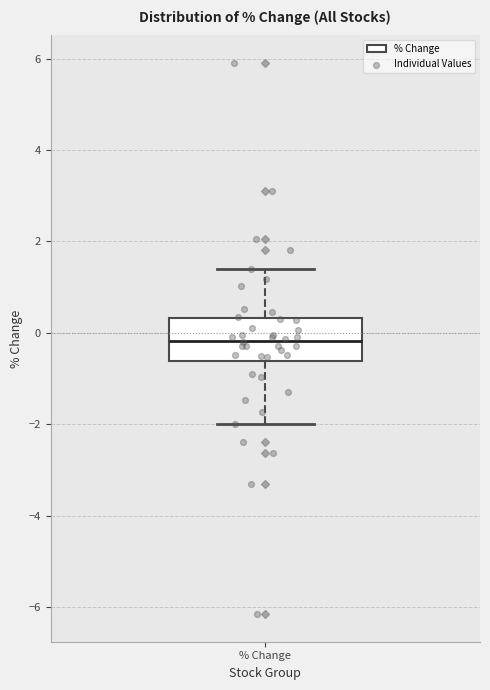

Where is the lower edge of the box for % Change on the y-axis? The values are not printed on the chart, so give them approximately, as read against the axis.

-0.6